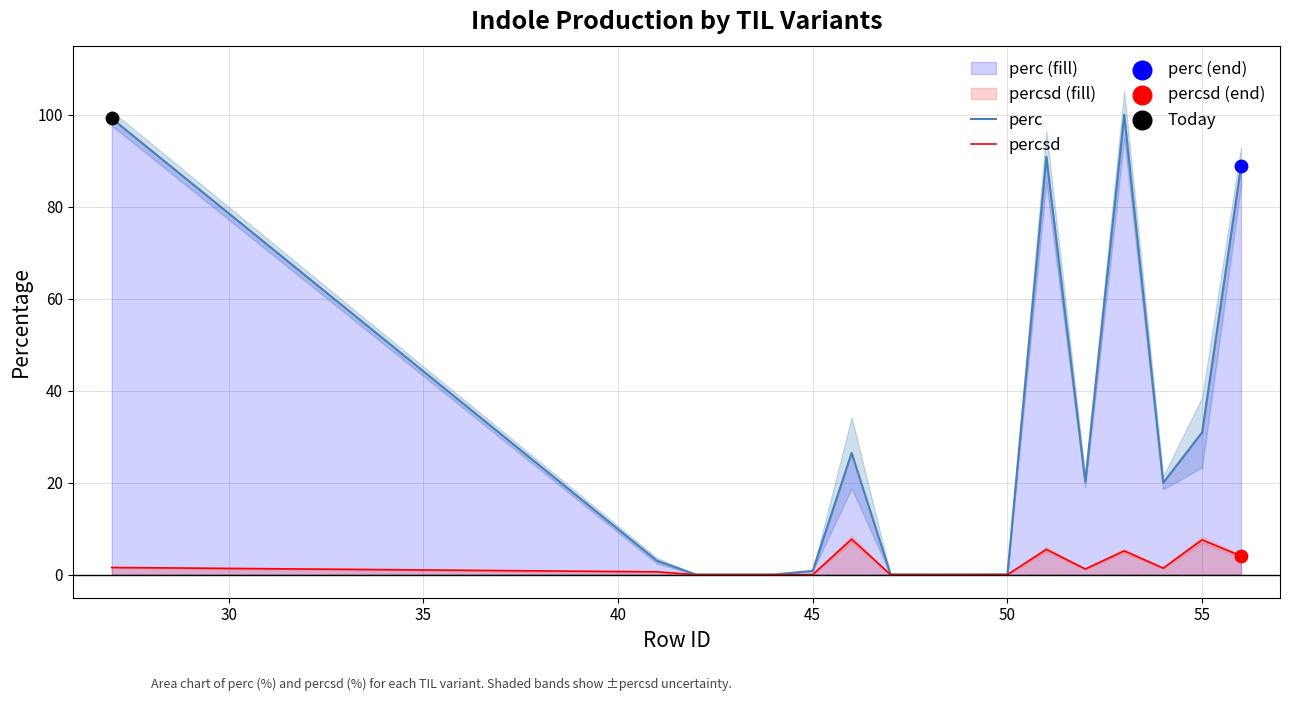

Is it true that percsd equals 0.0 at 50?

True